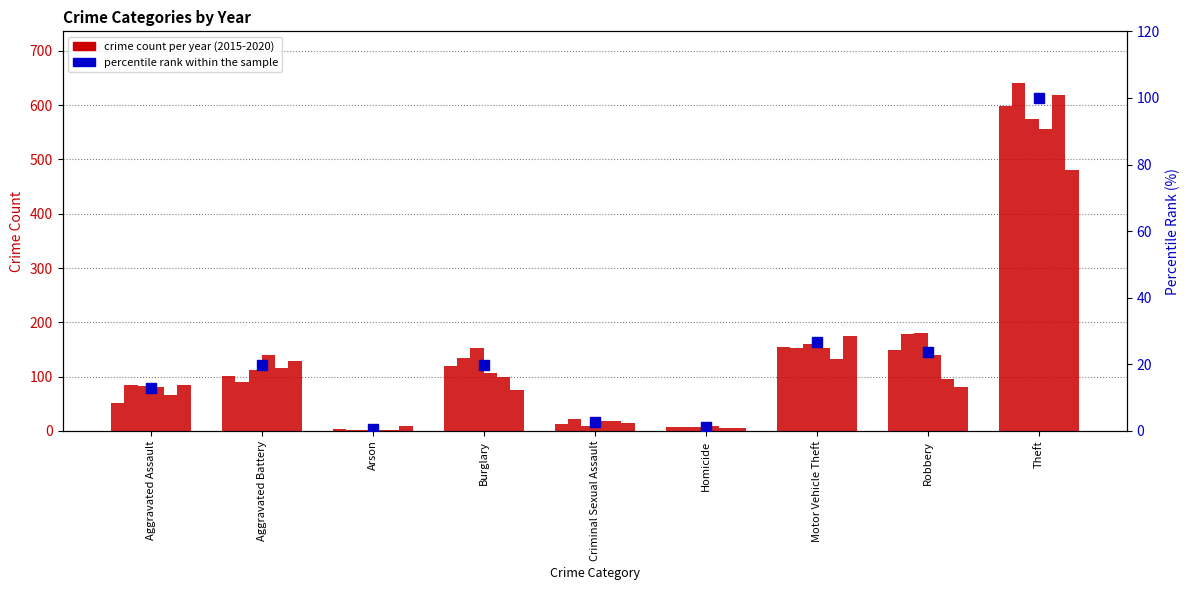

What is the value of the 9th bar from the left?

100.0